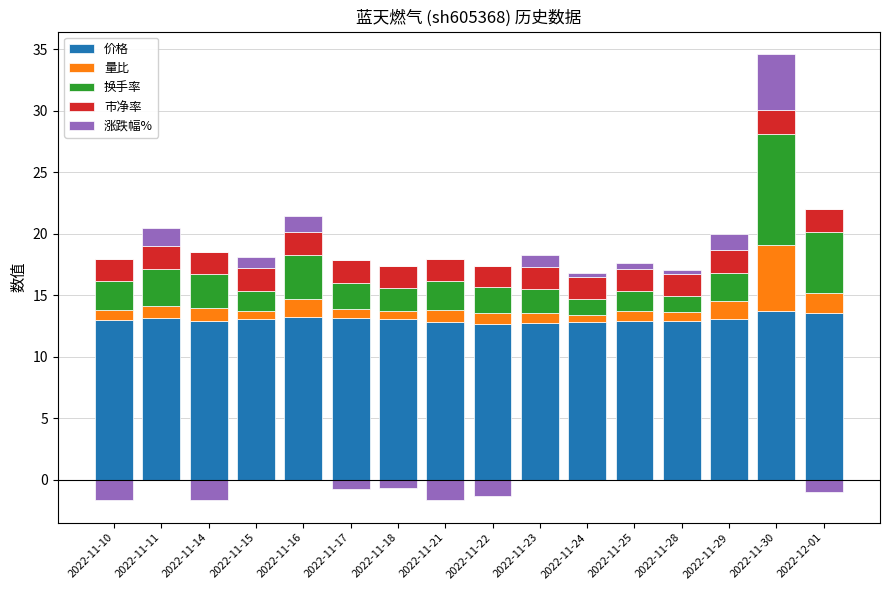

Are the bars horizontal?

No